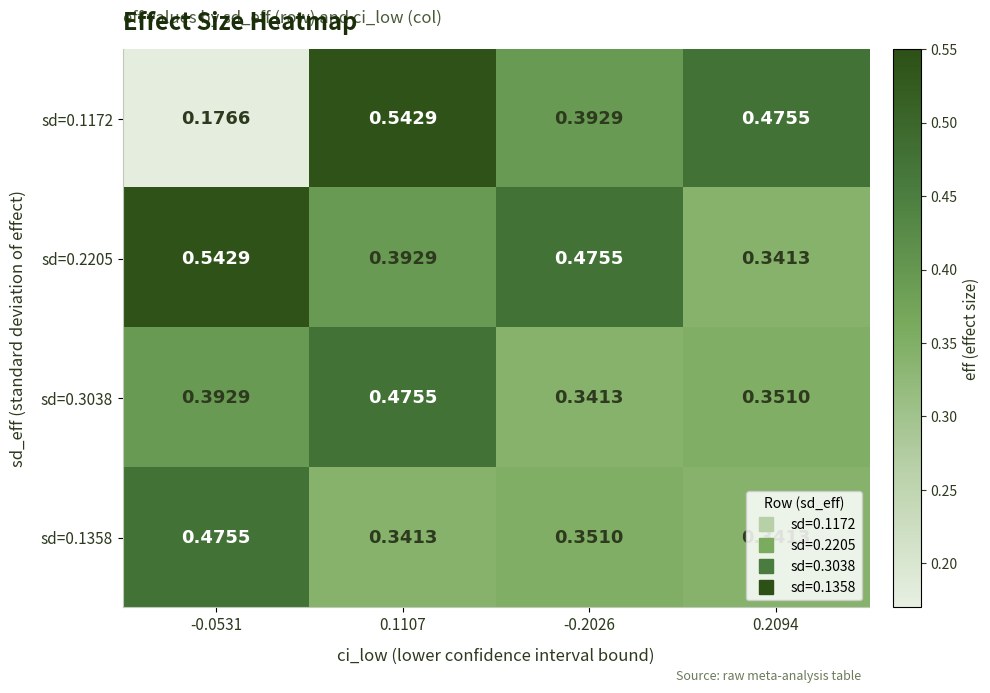

Is the value of sd=0.3038 at -0.0531 greater than the value of sd=0.1358 at 0.2094?

Yes